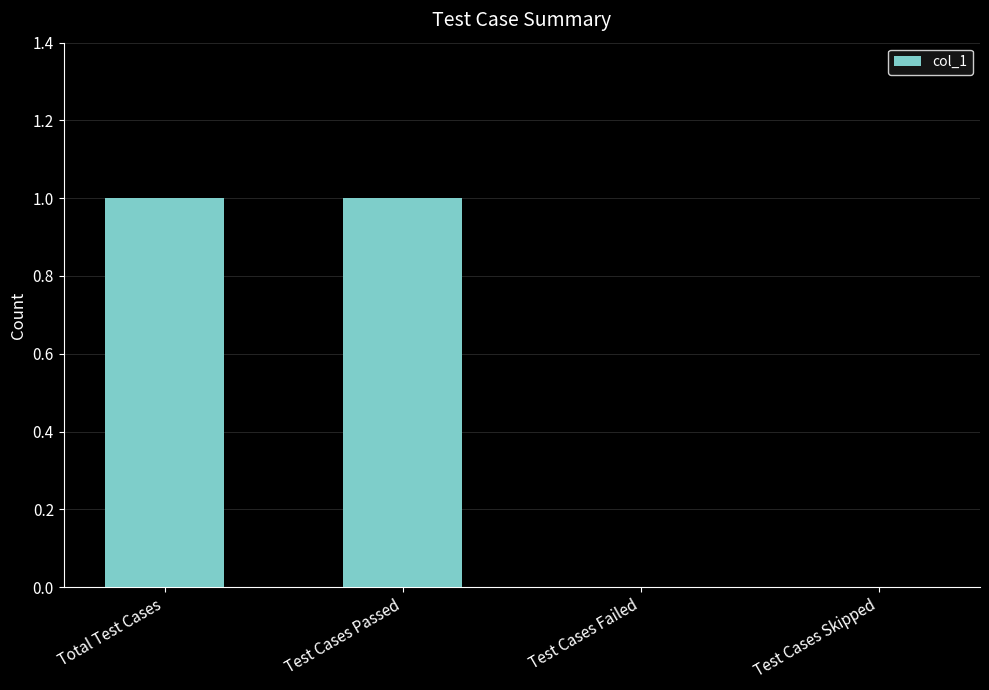

Is it true that the value at Test Cases Skipped is 1?

False